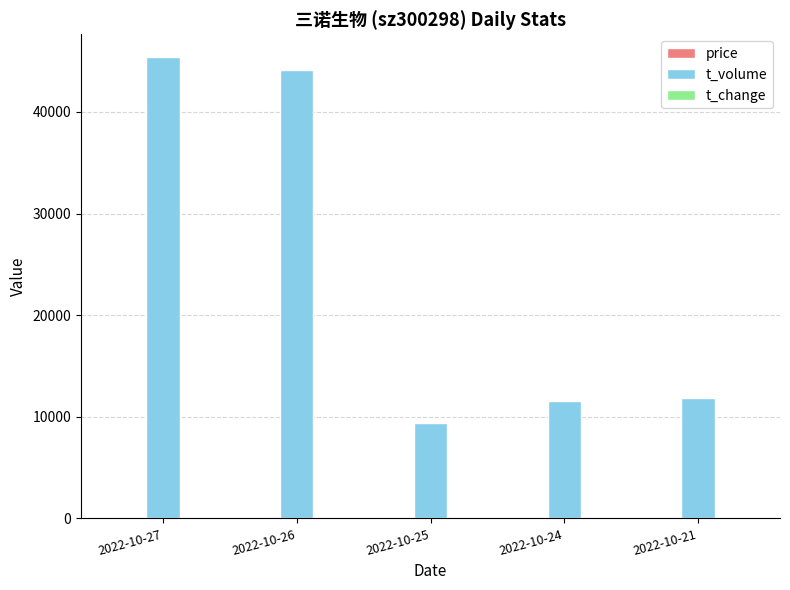

What is the sum of all t_volume values?

122333.0